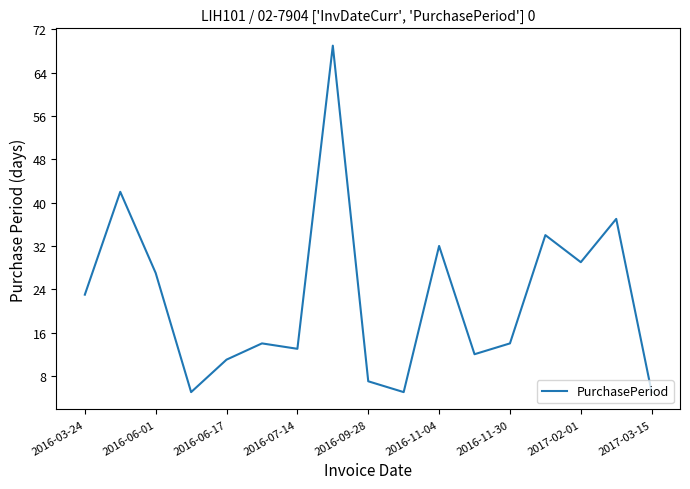

What is the maximum value shown in the chart?

69